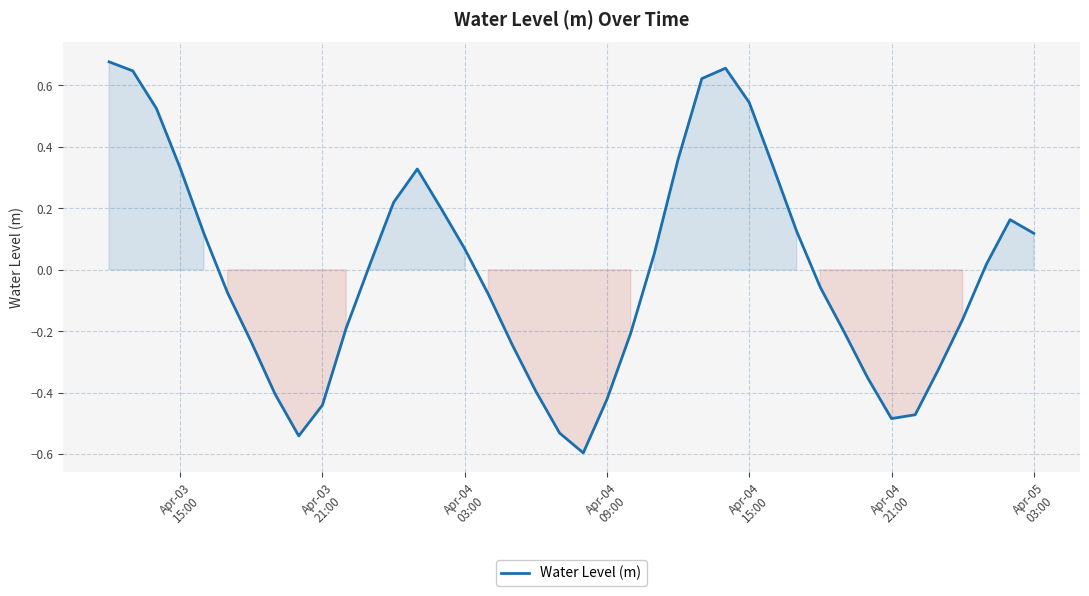

What is the difference between the maximum and minimum values?

1.3